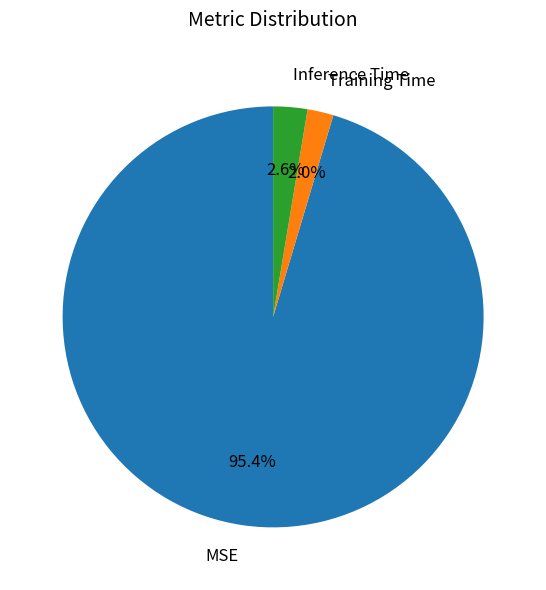

Is there a majority slice in this chart?

Yes